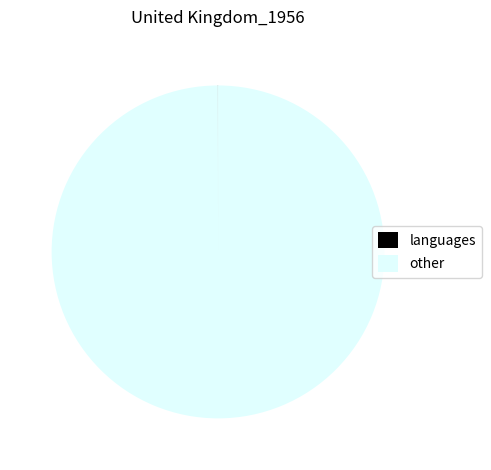

Is it true that other is 93% of the pie?

False